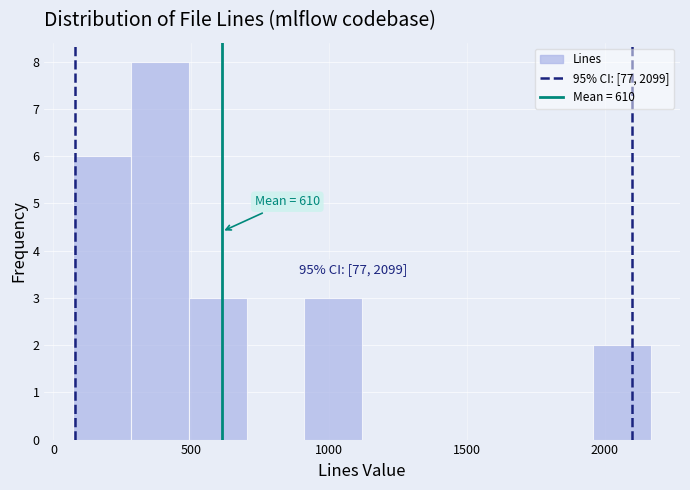

Over which range of the x-axis is the bar tallest?

300 to 500